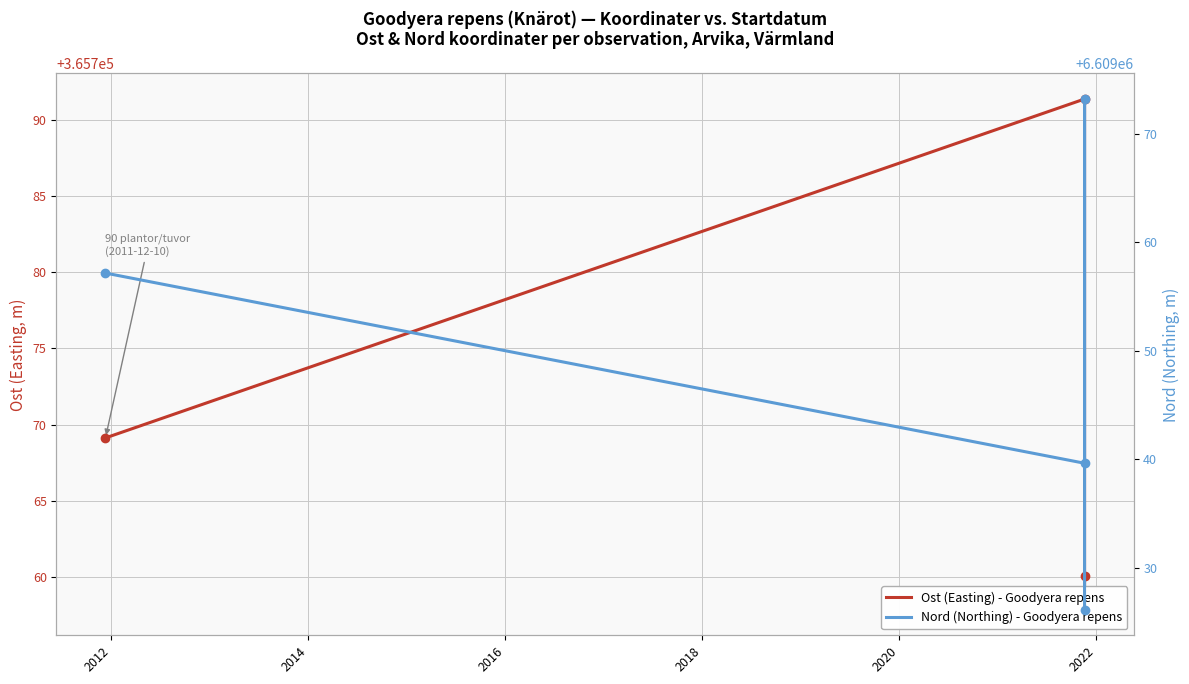

Reading right to left, transcribe all the data shown in this chart.

Ost (Easting) - Goodyera repens: 365757.9	365760.1	365791.3	365769.1
Nord (Northing) - Goodyera repens: 6609026.1	6609073.2	6609039.6	6609057.1